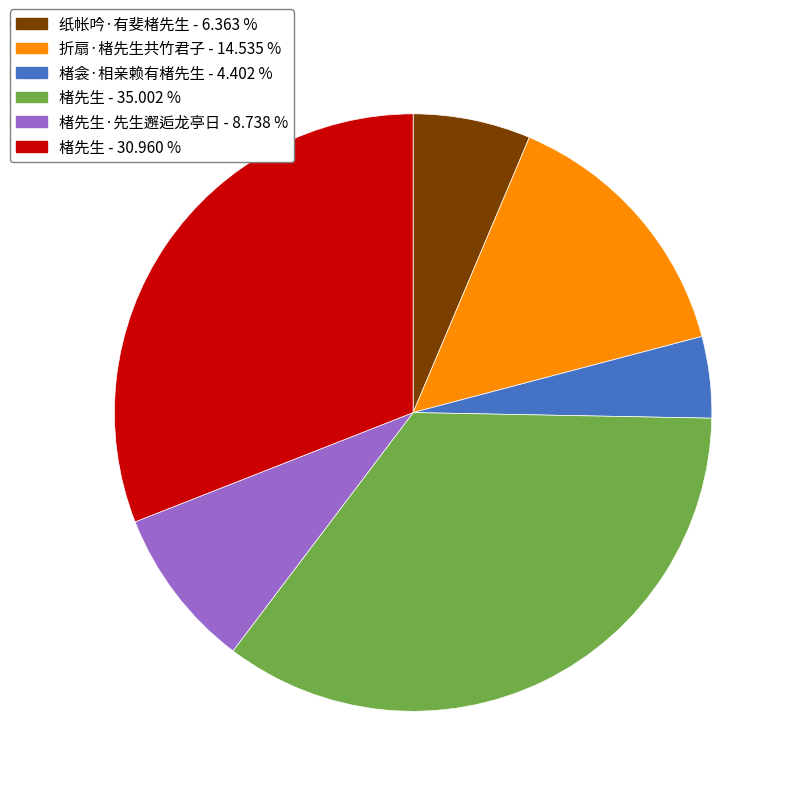

Is there a majority slice in this chart?

No